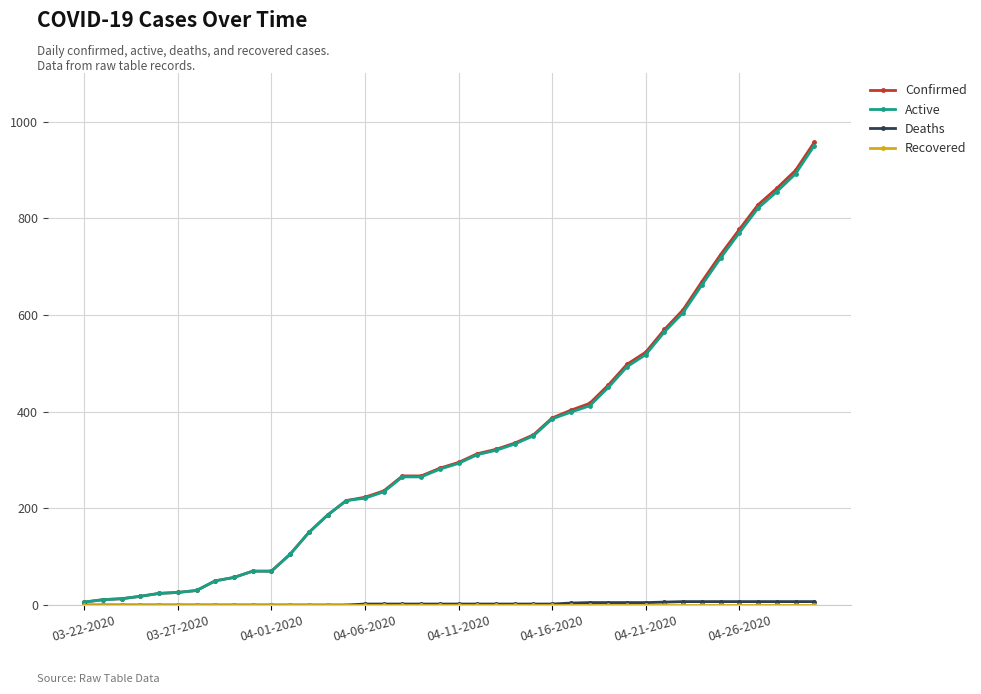

Which series has the largest range (max minus min)?

Confirmed